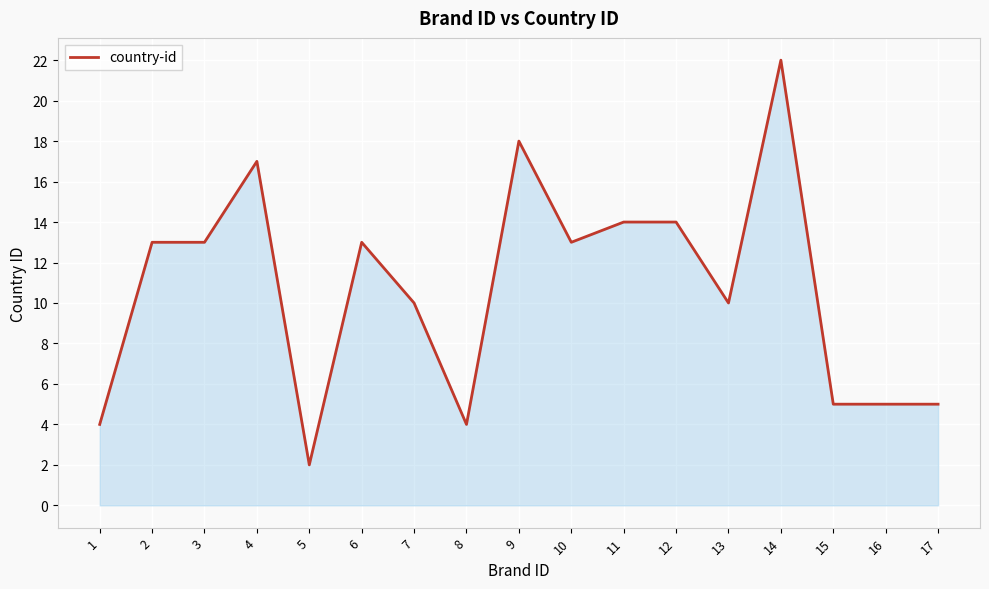

Reading left to right, extract all data points from this chart.

4	13	13	17	2	13	10	4	18	13	14	14	10	22	5	5	5